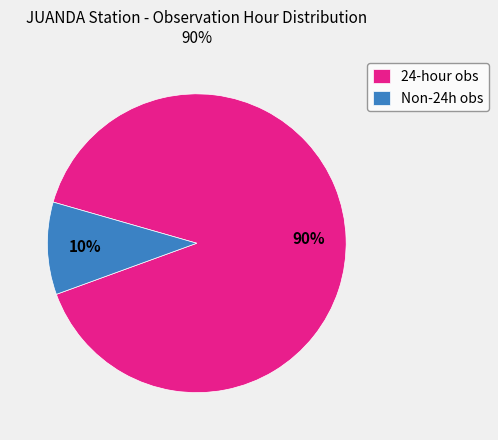

Which slice represents more than half of the pie?

24-hour obs